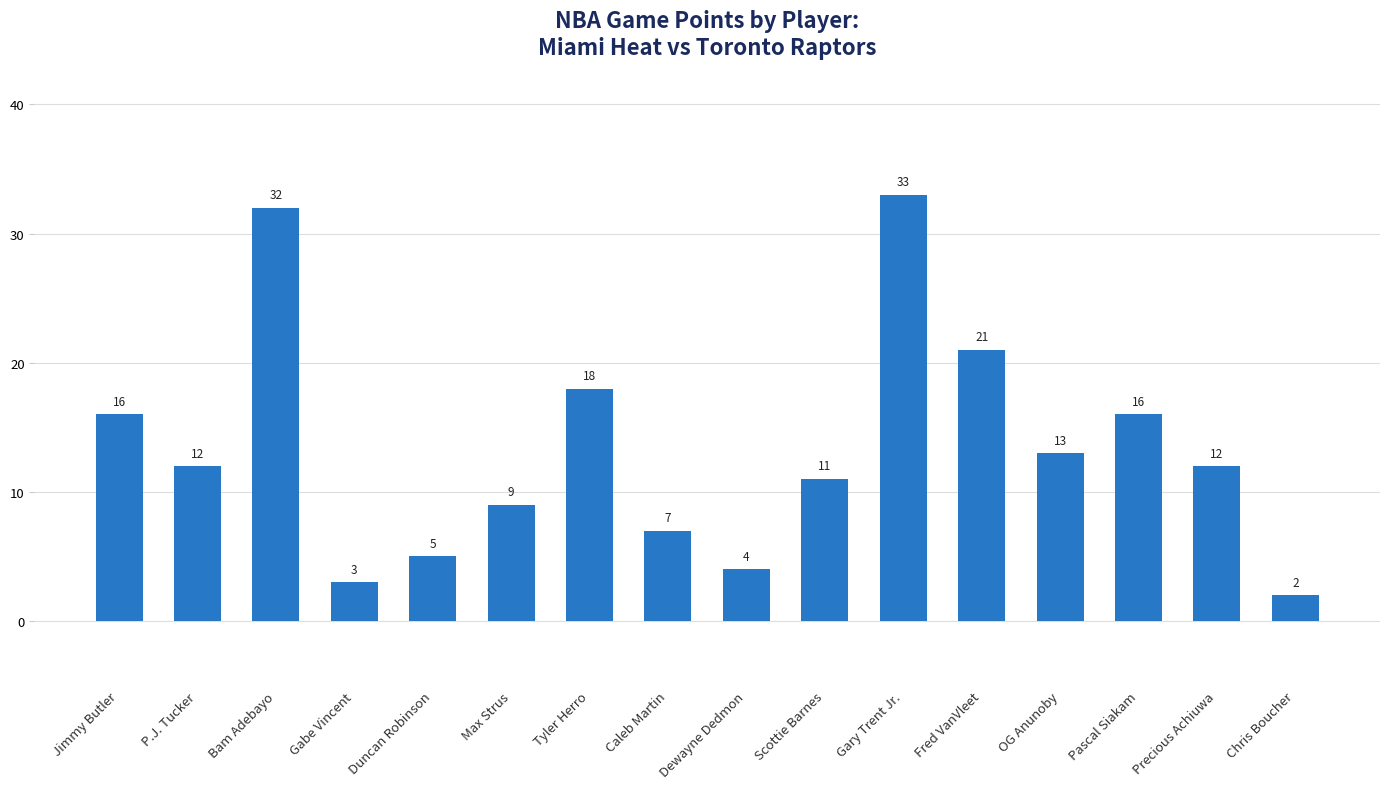

What is the difference between the second highest and second lowest values?

29